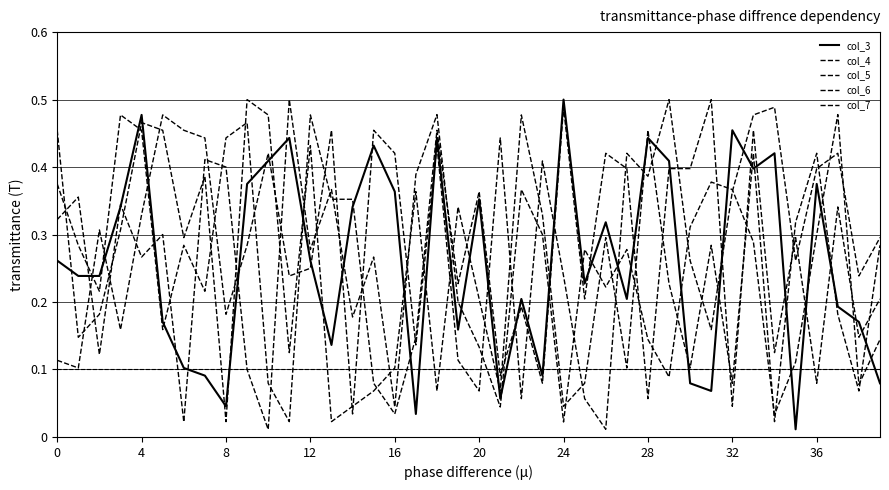

Does the chart display data point markers on the line(s)?

No